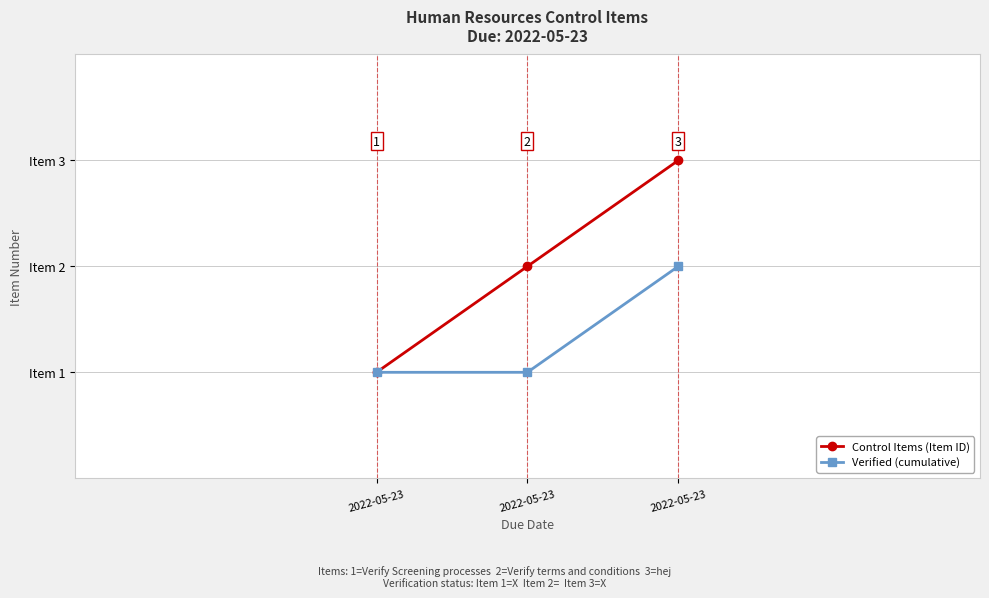

The value of Control Items (Item ID) at 2022-05-23 is 0. True or false?

False